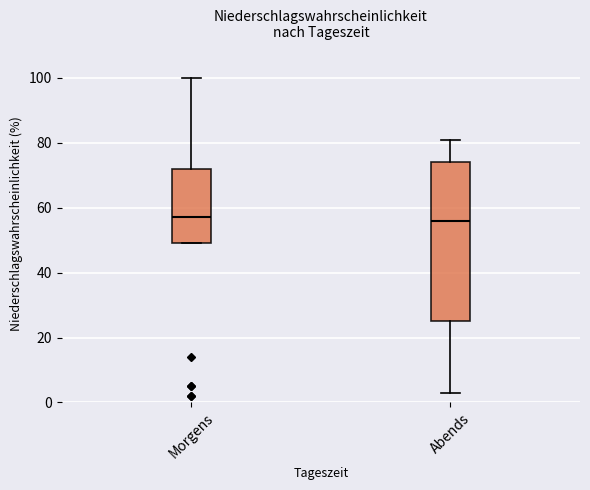

Reading left to right, read every box against the y-axis: the position of its median line, the range the box covers, and the ends of its whiskers. The values are not printed on the chart, so give them approximately, as read against the axis.

Morgens: median 58, box 50 to 72, whiskers 50 to 100
Abends: median 56, box 26 to 74, whiskers 4 to 82